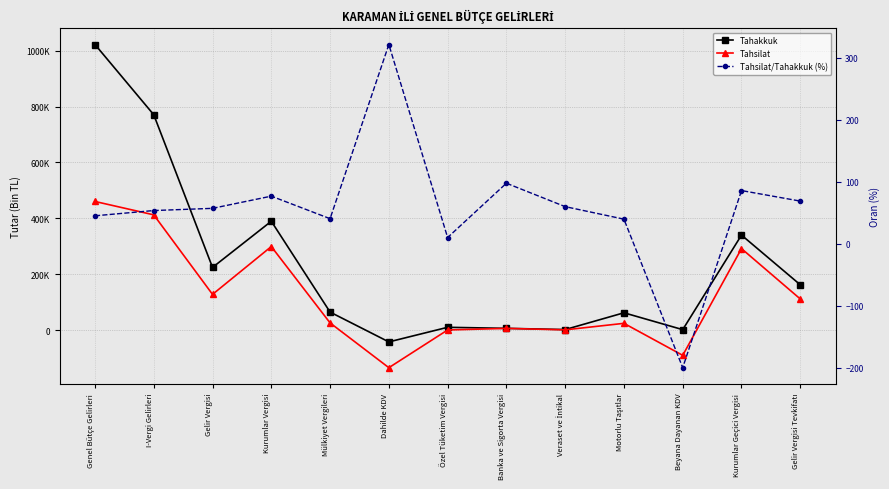

How many data points does each series have?

13